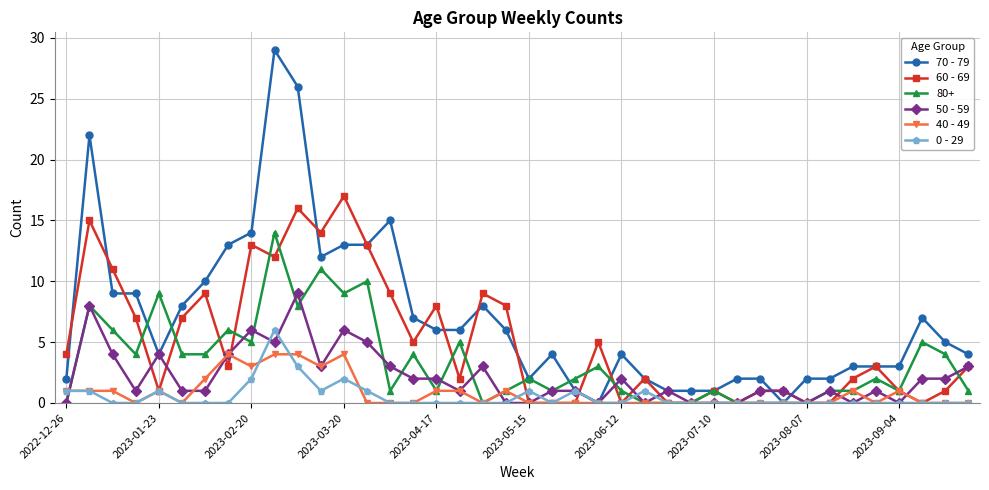

True or false: 0 - 29 has more than 2 points higher than both neighbors.

True